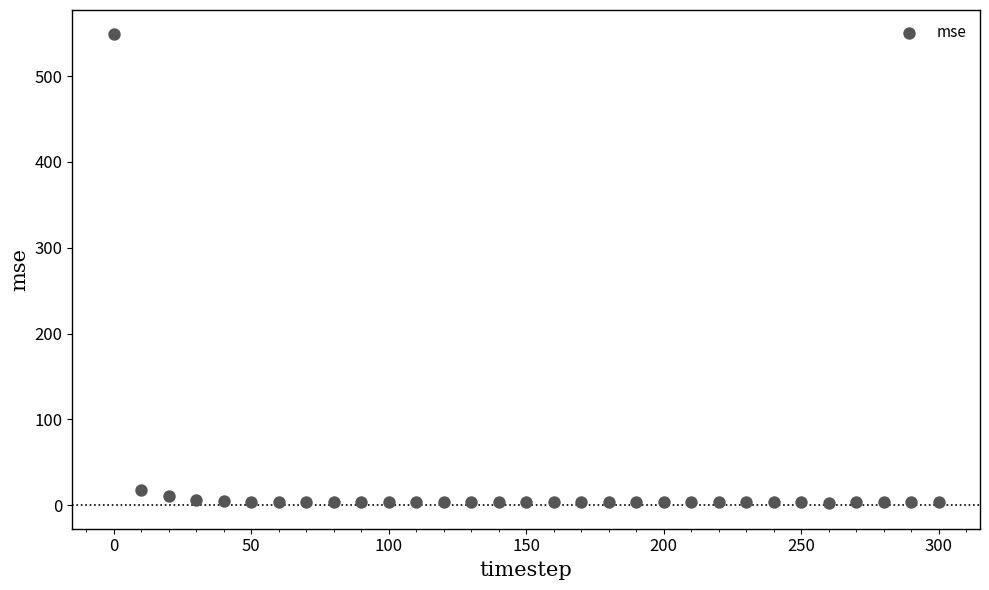

What is the range of X values (max minus min)?

300.0